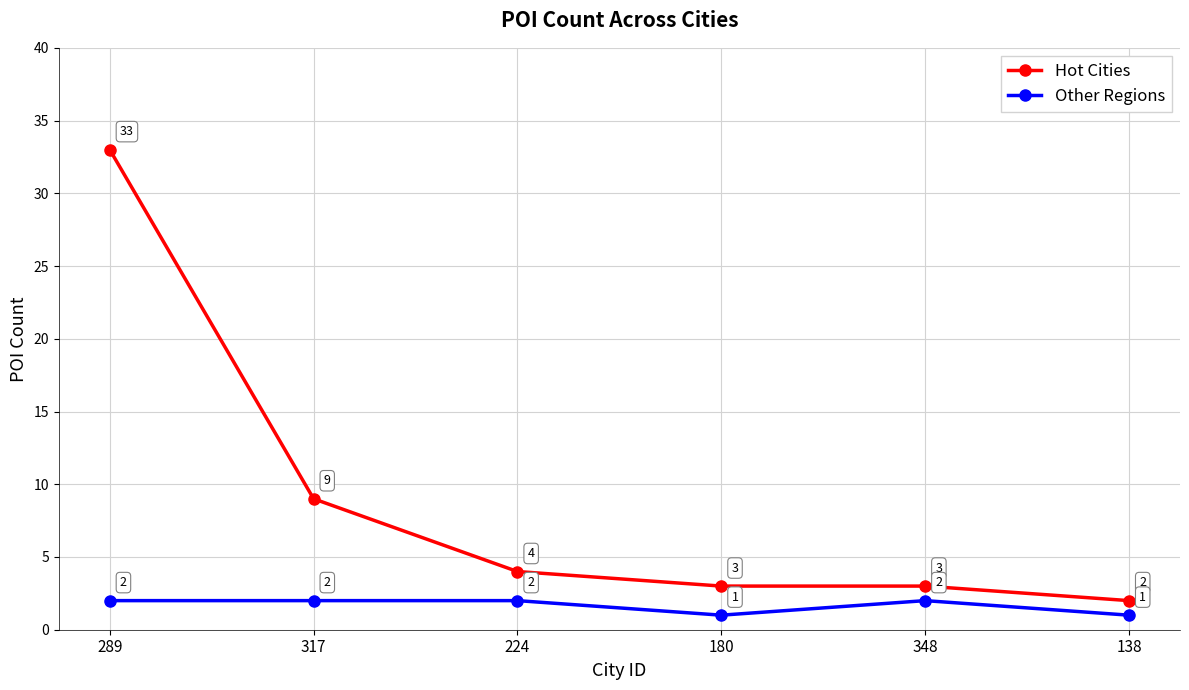

What is the label of the 6th point from the left?

138